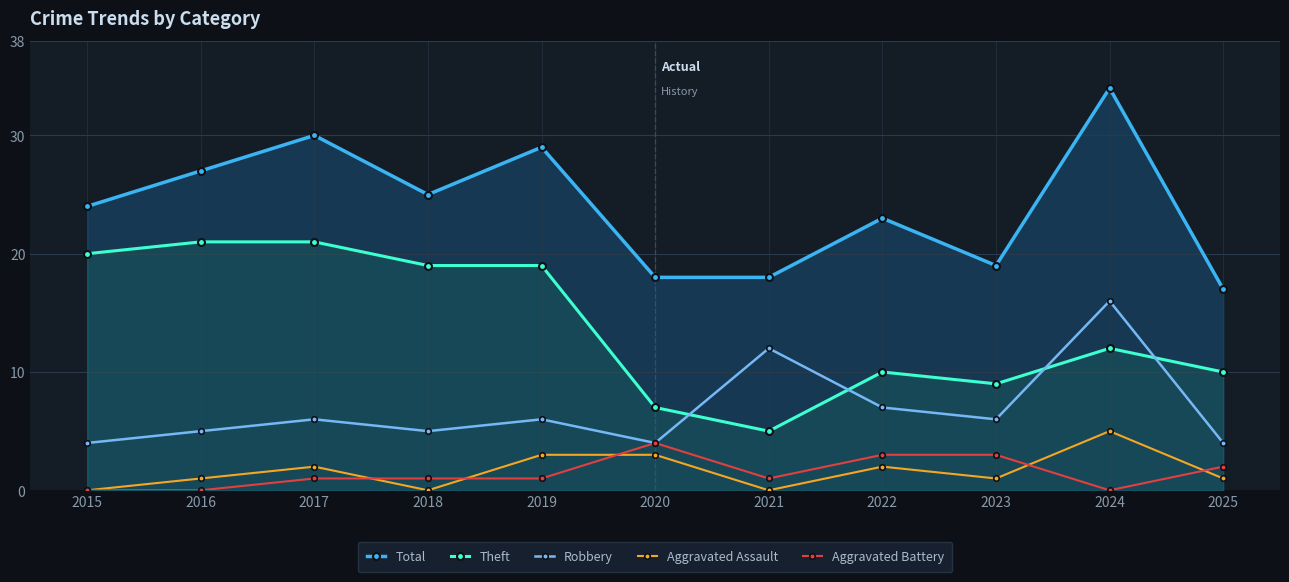

What is the difference between the highest and lowest values at 2019?

28